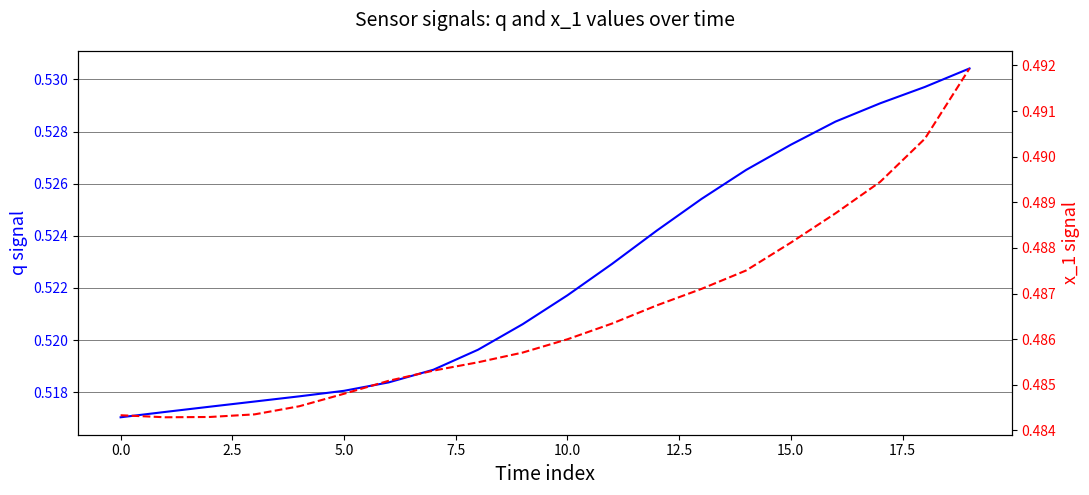

What is the total value across all series at 12.5?

1.0